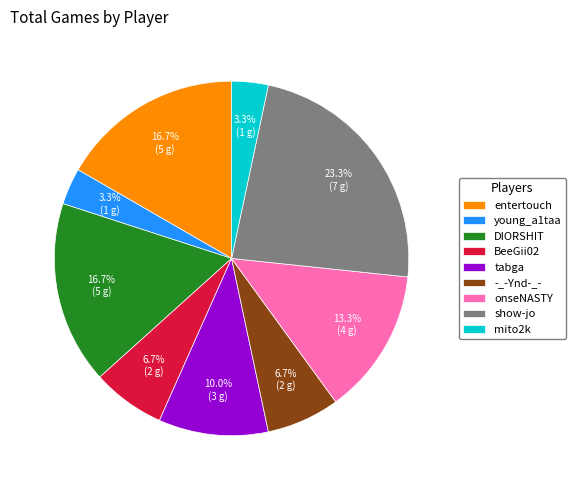

To the nearest percent, what is the difference between the largest and smallest slice percentages?

20%